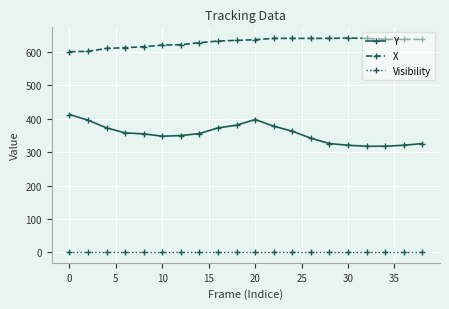

What is the lowest value of the Visibility series?

1